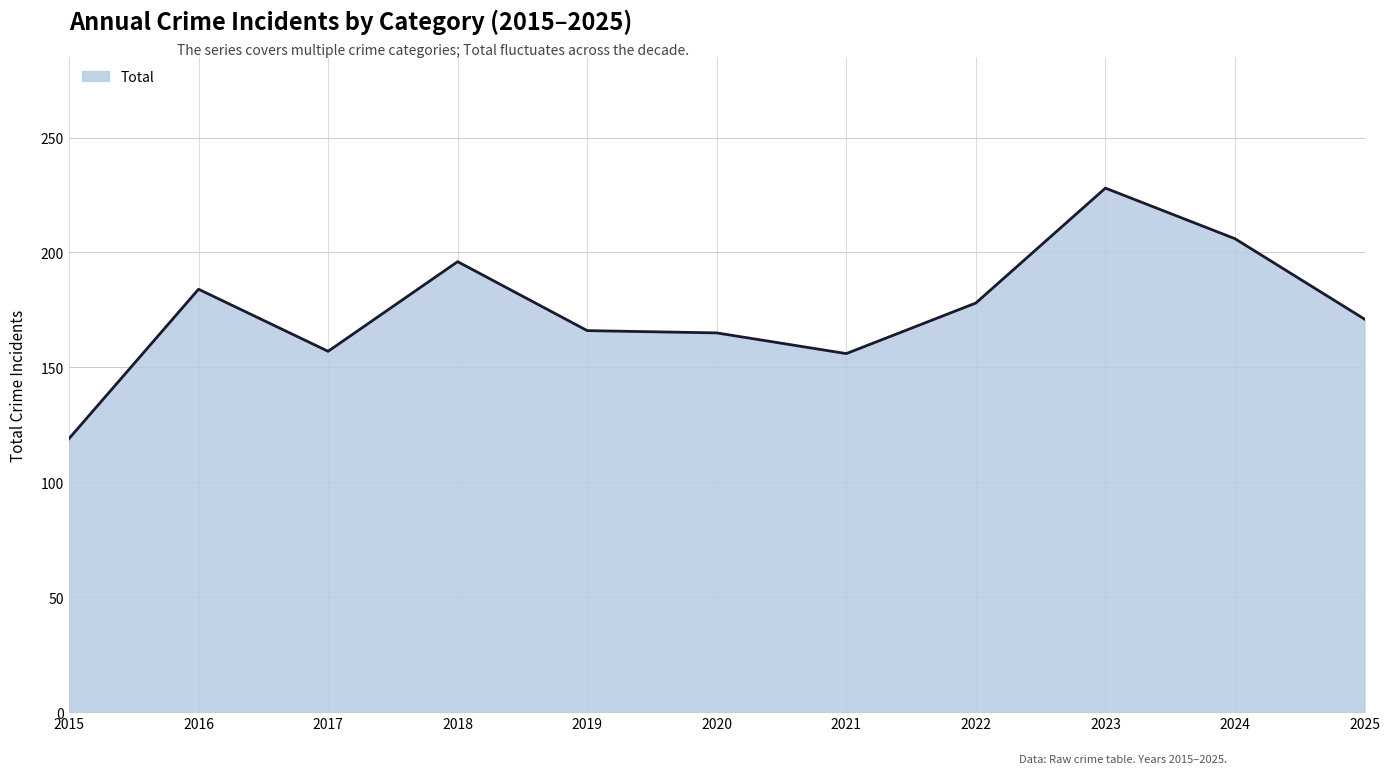

At which category does the chart reach its peak across all series?

2023